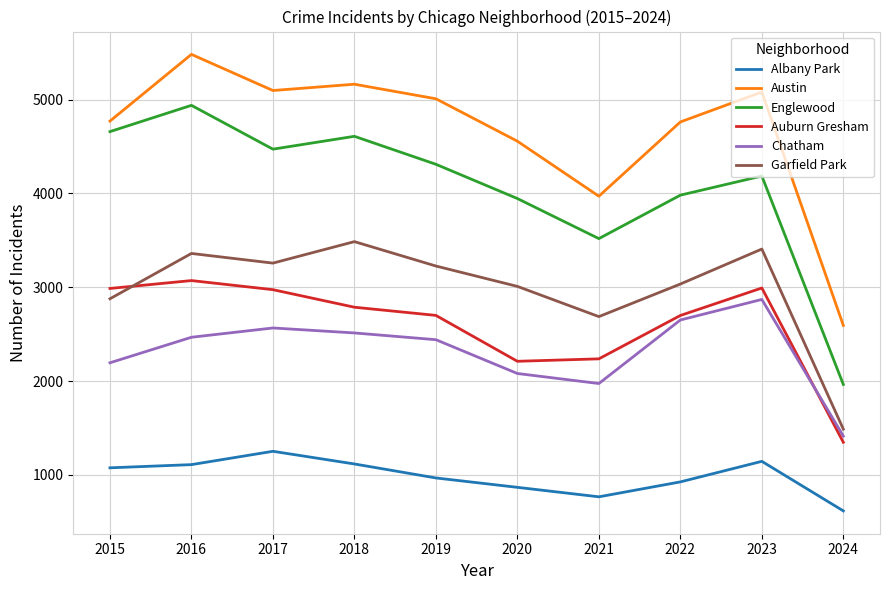

Is the value of Austin at 2021 greater than the value of Garfield Park at 2024?

Yes